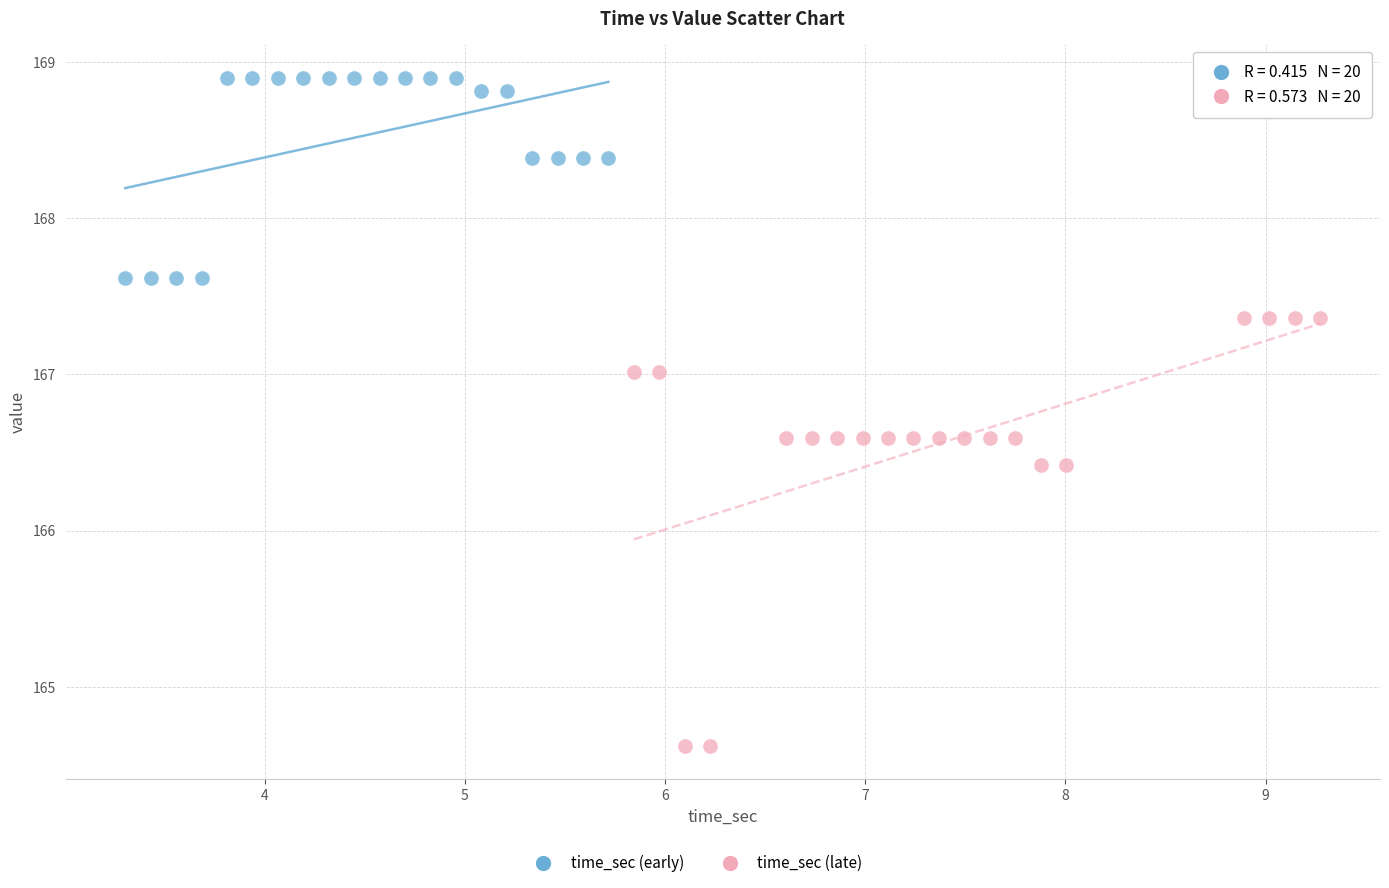

Which series reaches the minimum Y coordinate?

time_sec (late)